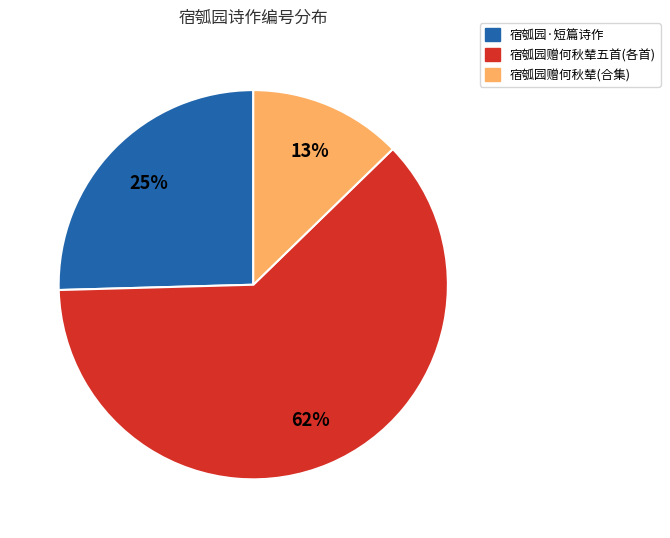

Does any single category account for the majority?

Yes